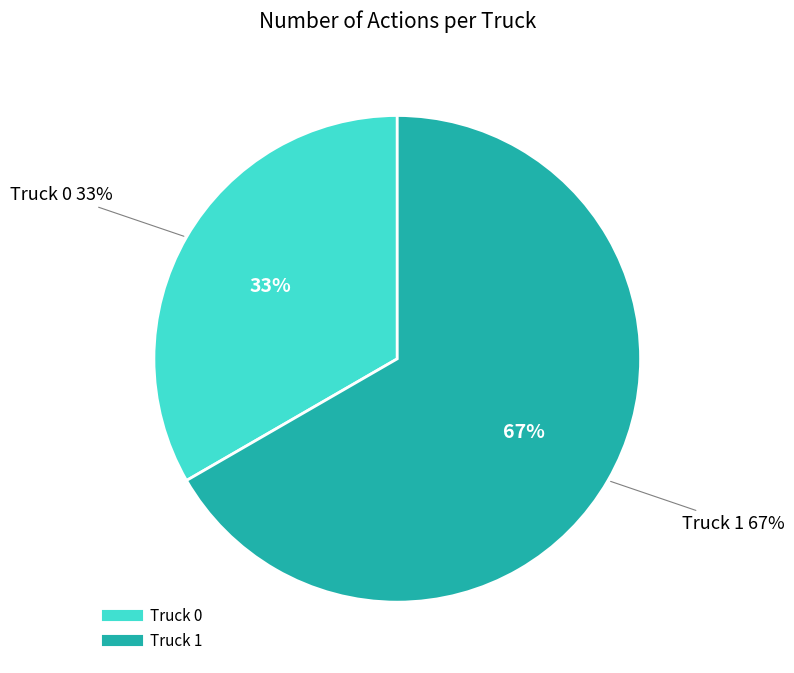

How many slices are in this pie chart?

2